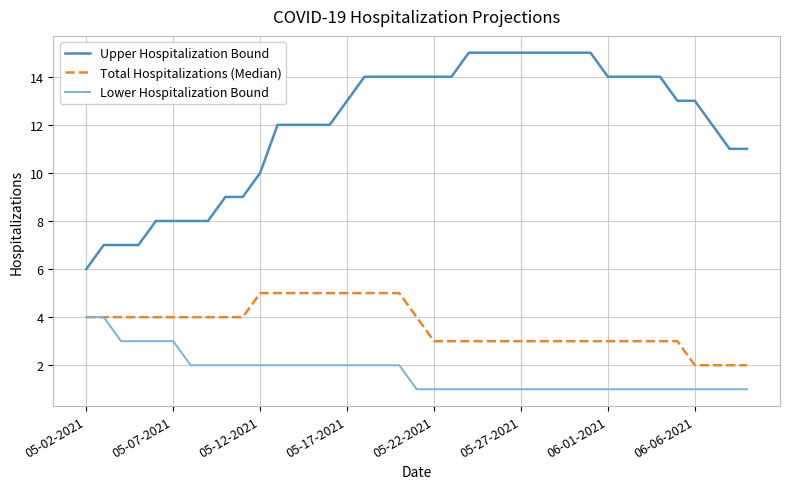

True or false: Upper Hospitalization Bound and Lower Hospitalization Bound cross at least once.

False